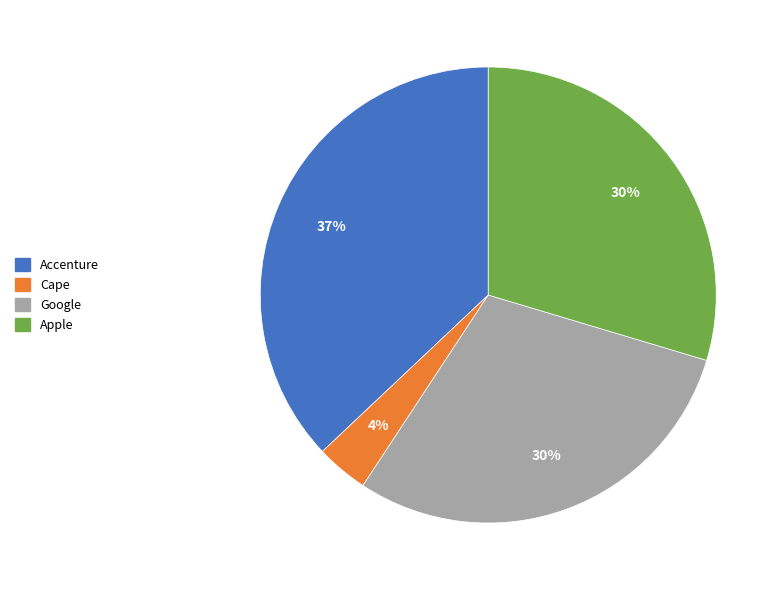

Is Apple the majority of the pie?

No